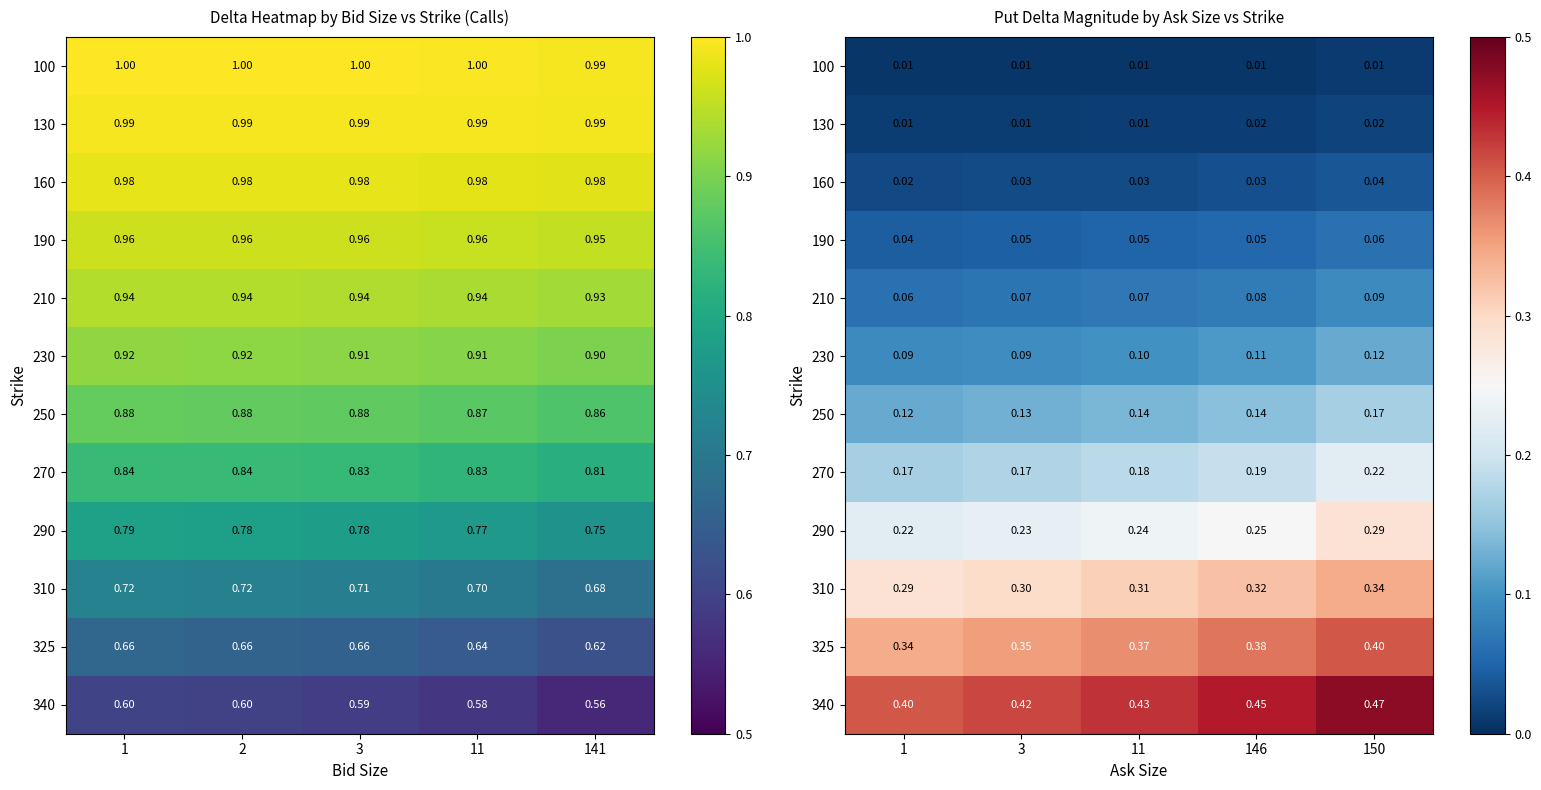

List the labels in order of 130 value, largest first.

150, 146, 11, 3, 1